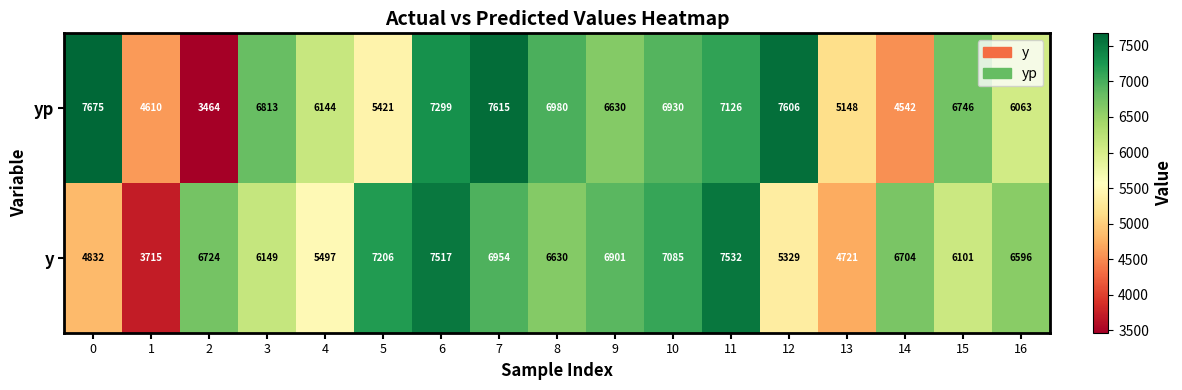

How many series are shown in this chart?

2